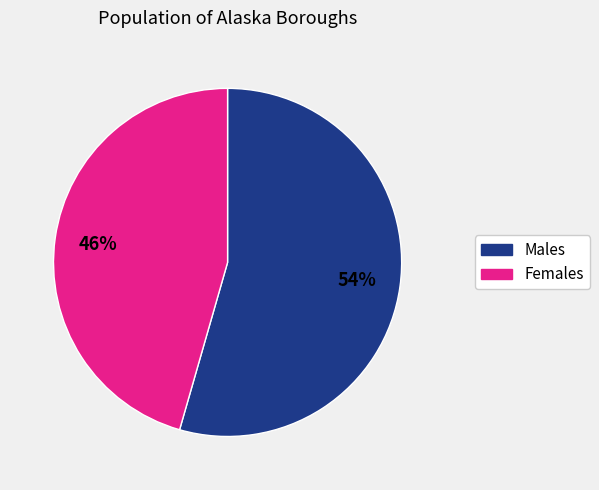

Does any single category account for the majority?

Yes